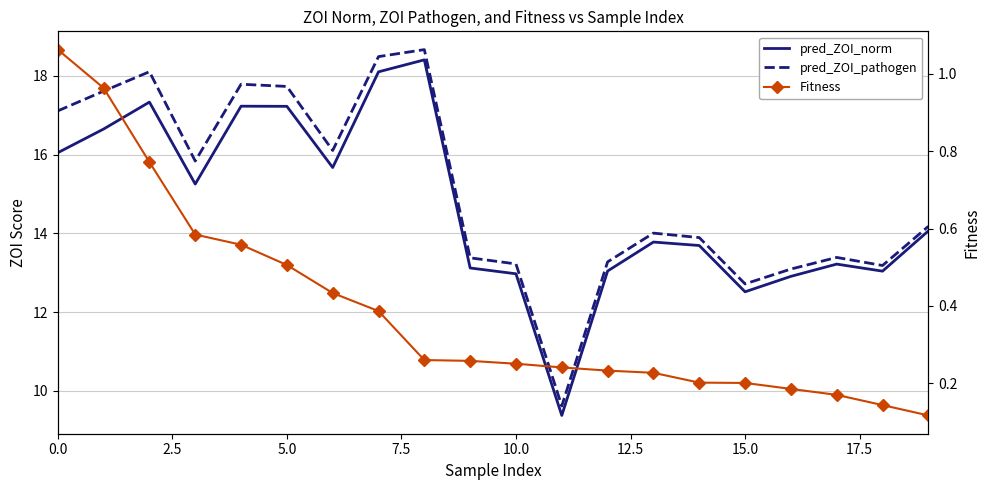

In pred_ZOI_pathogen, how many points are lower than both neighbors (excluding endpoints)?

5